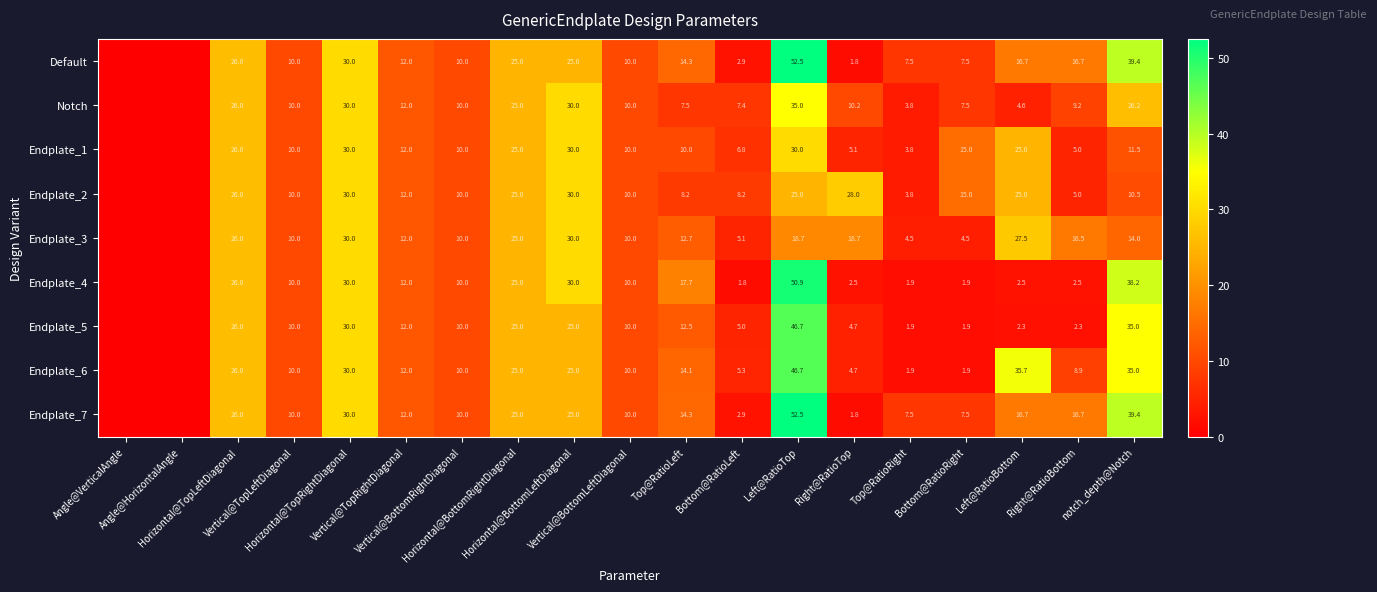

Rank the series by their maximum value, from highest to lowest.

Default, Endplate_7, Endplate_4, Endplate_5, Endplate_6, Notch, Endplate_1, Endplate_2, Endplate_3